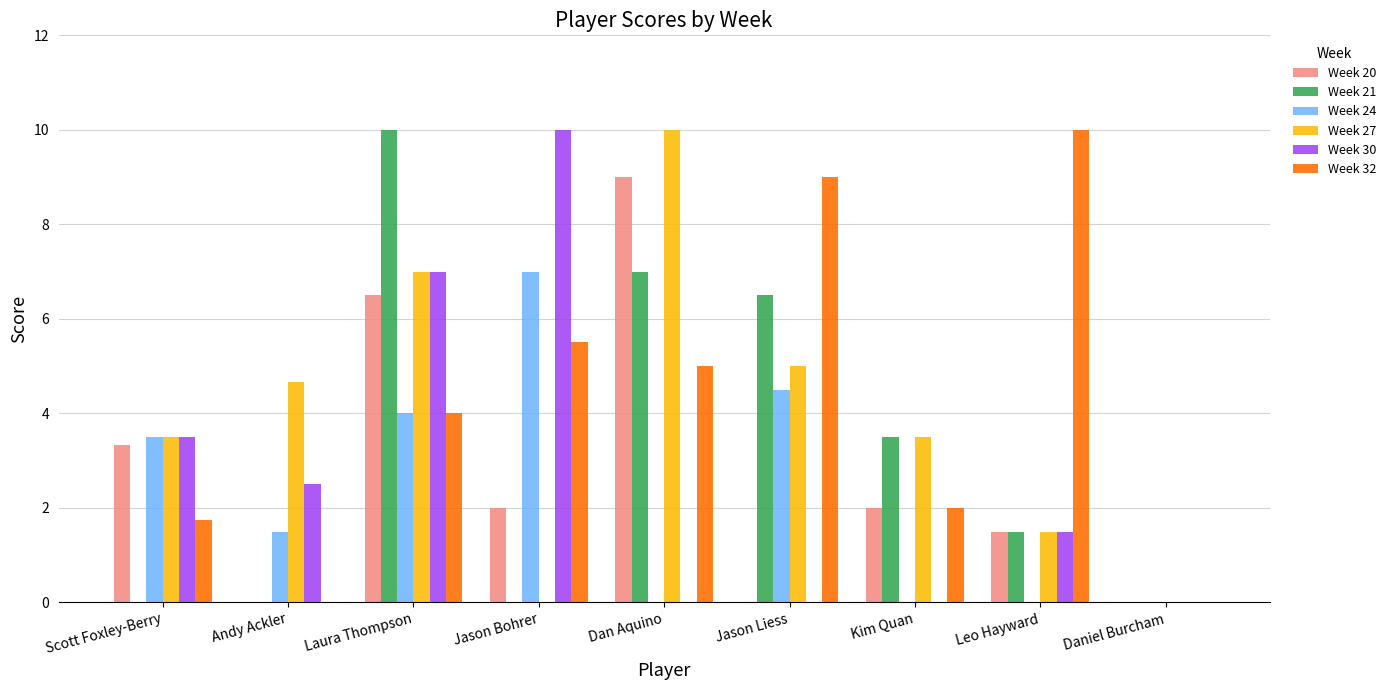

At which category is the sum across all series the highest?

Laura Thompson